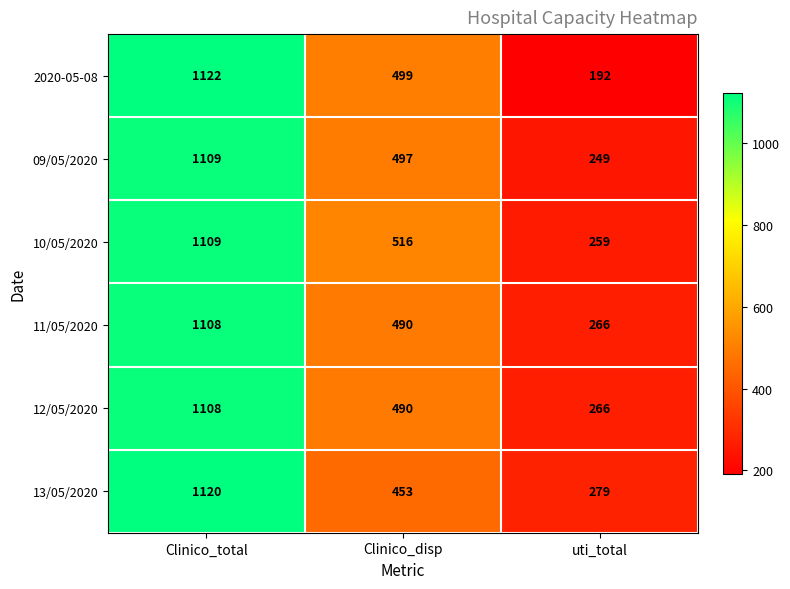

Count the number of categories in the chart.

3